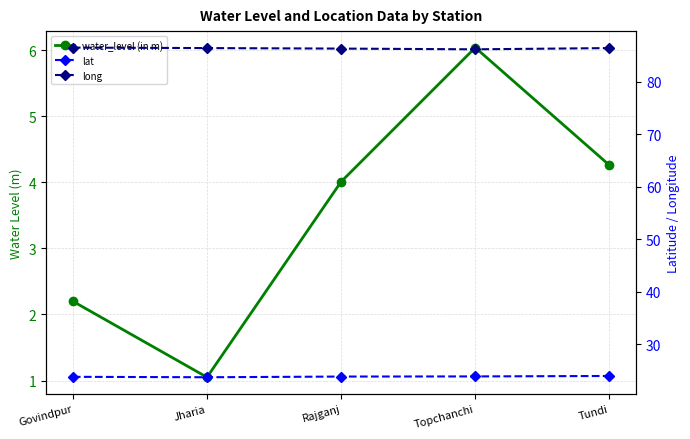

What are all the series names shown in the legend?

water_level (in m), lat, long